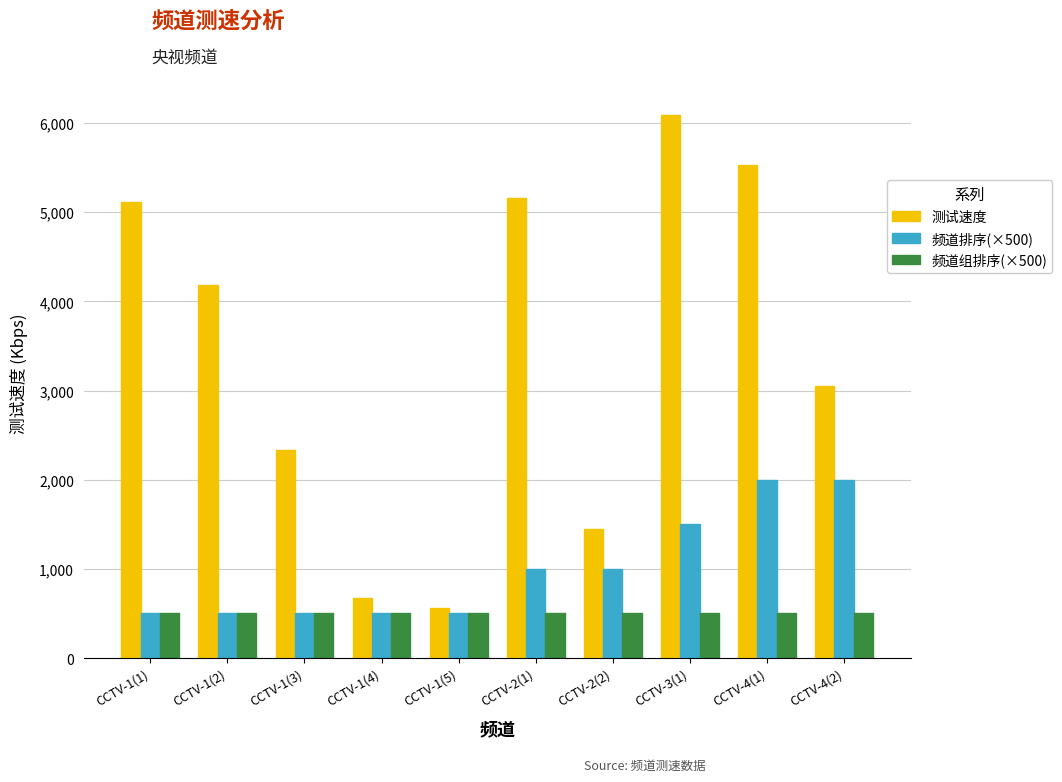

At which category does the chart reach its peak across all series?

CCTV-3(1)